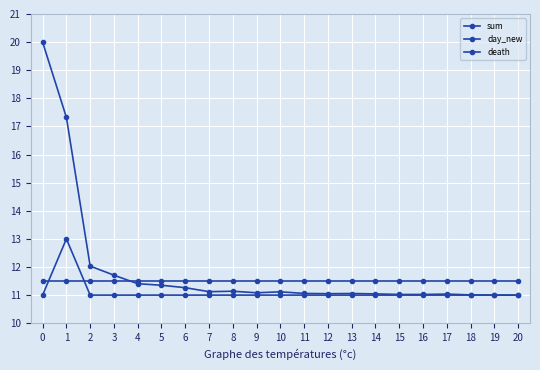

How many lines are shown in the chart?

3